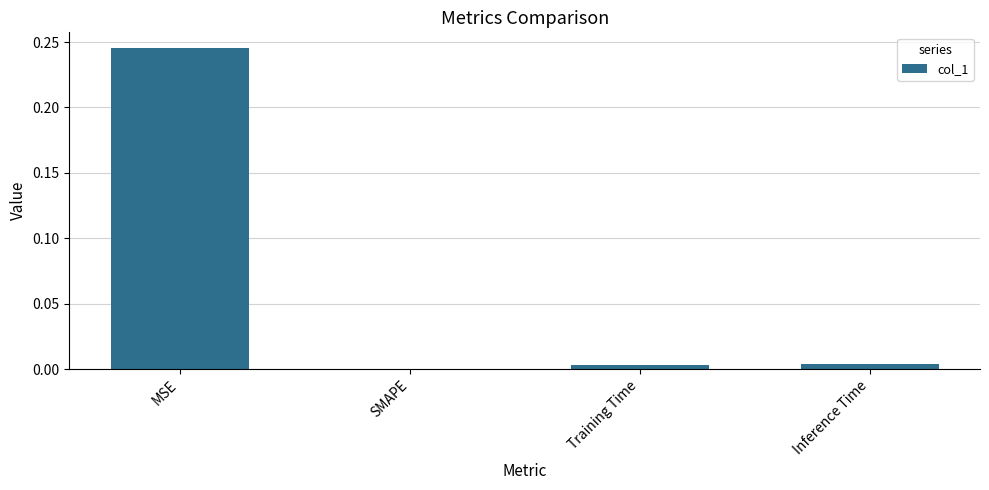

Between MSE and Training Time, which is larger?

MSE